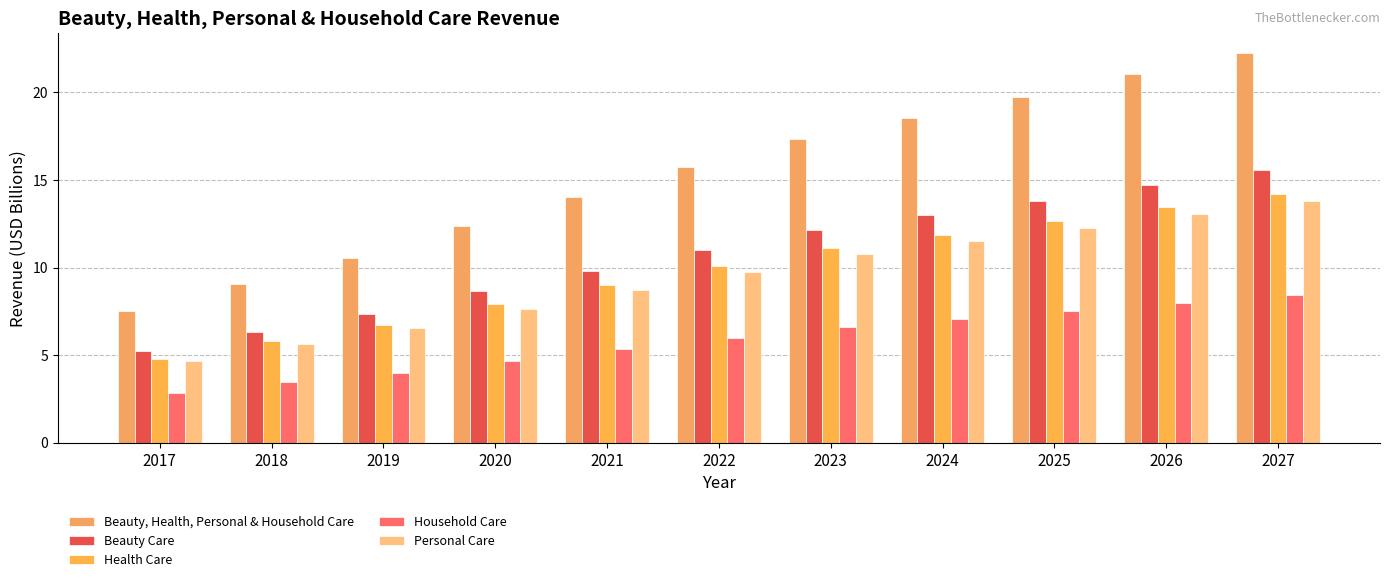

The value of Beauty, Health, Personal & Household Care at 2027 is 22.3. True or false?

True